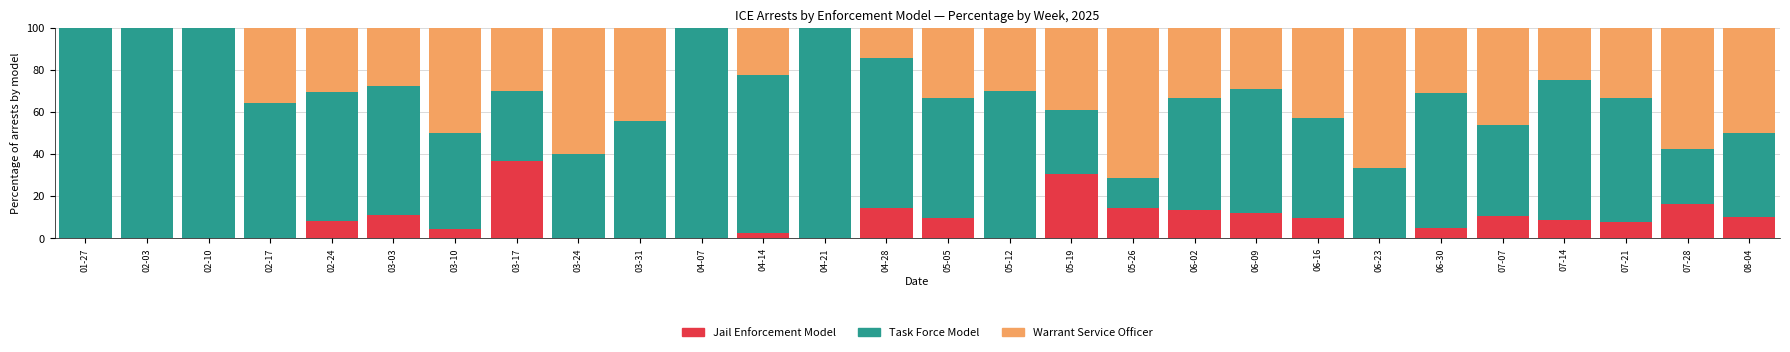

What is the total value across all series at 02-10?

100.0